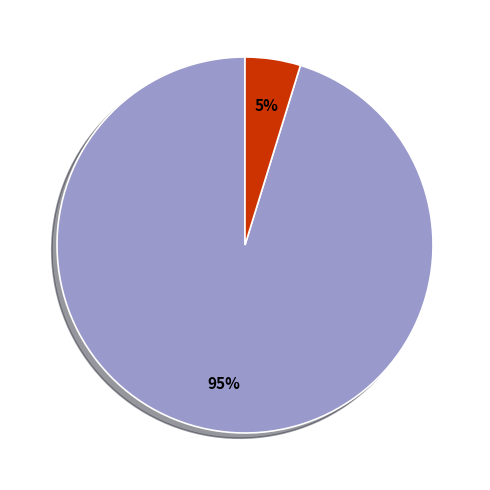

Does any single category account for the majority?

Yes